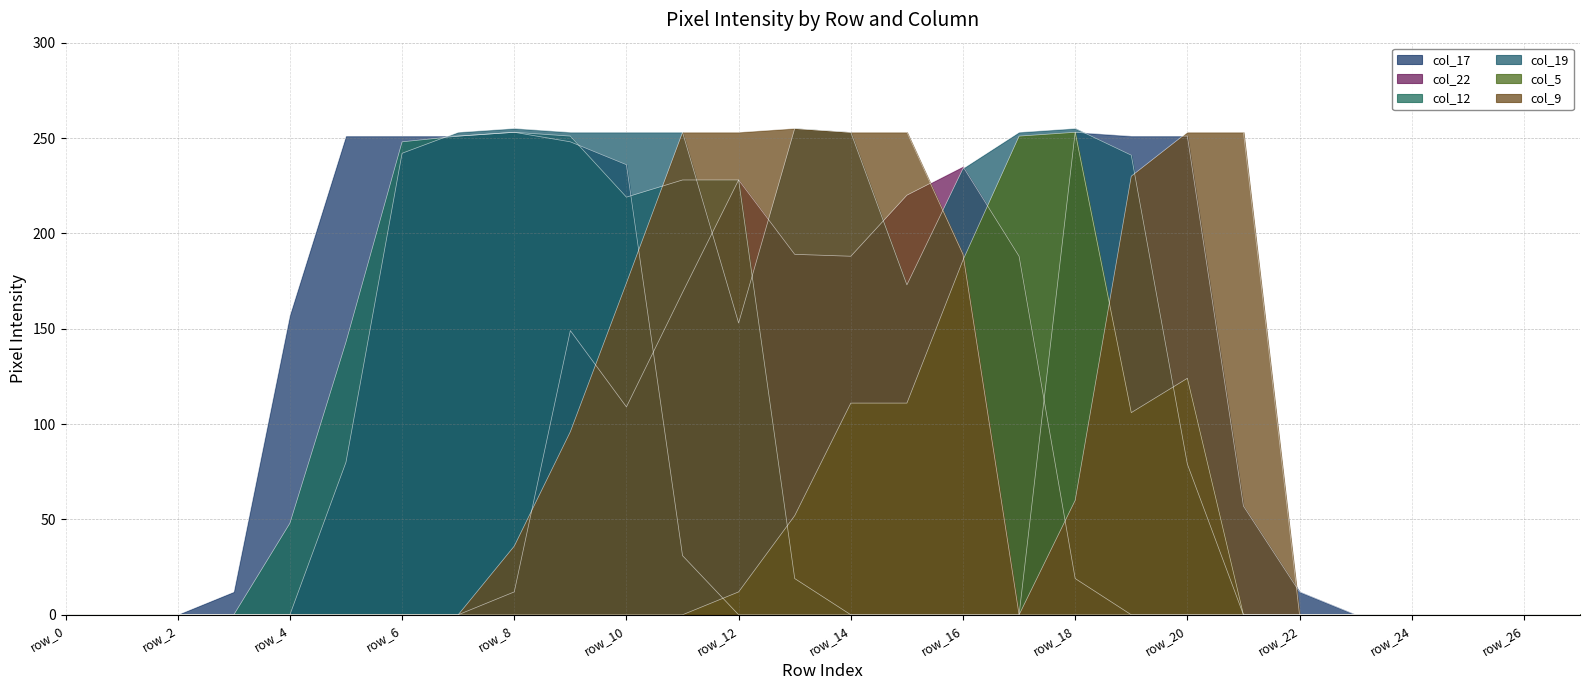

Between which two adjacent categories do col_9 and col_5 first intersect?

row_16 and row_17